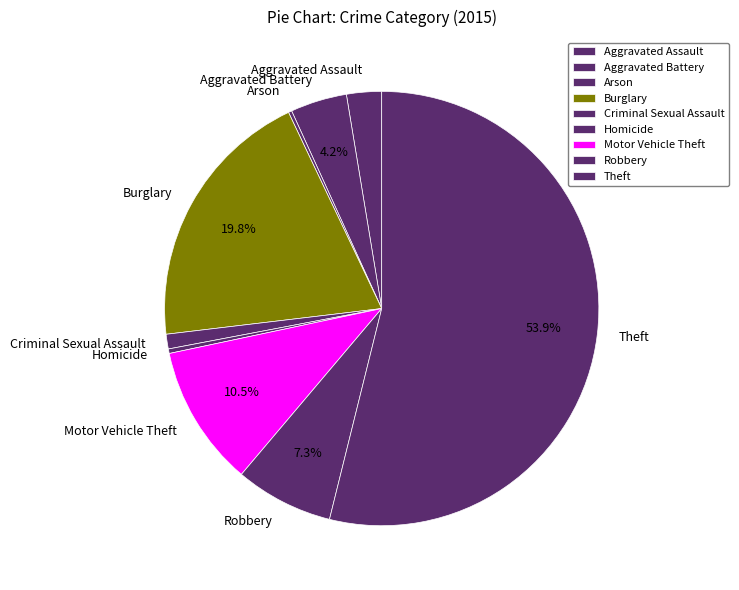

Which category has the biggest portion of the pie?

Theft